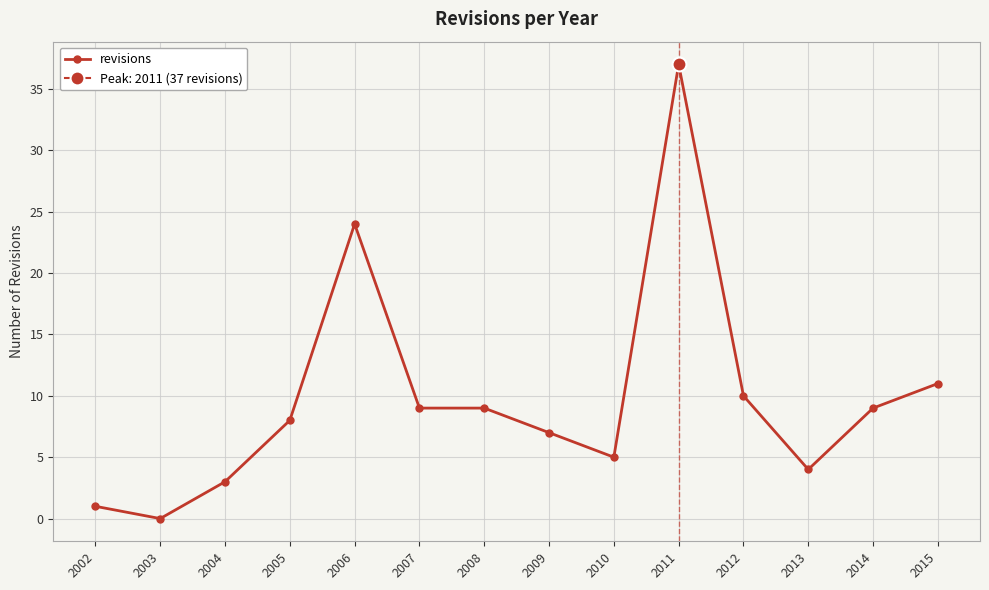

What is the sum of the values at 2013 and 2015?

15